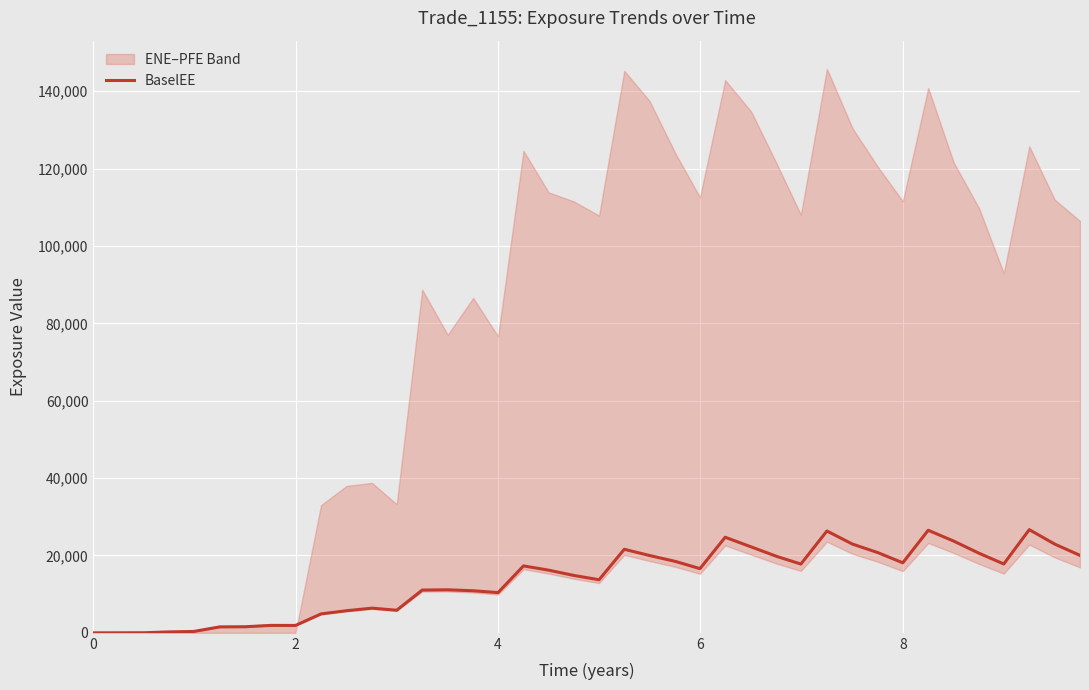

What is the highest value of the BaselEE series?

26669.3